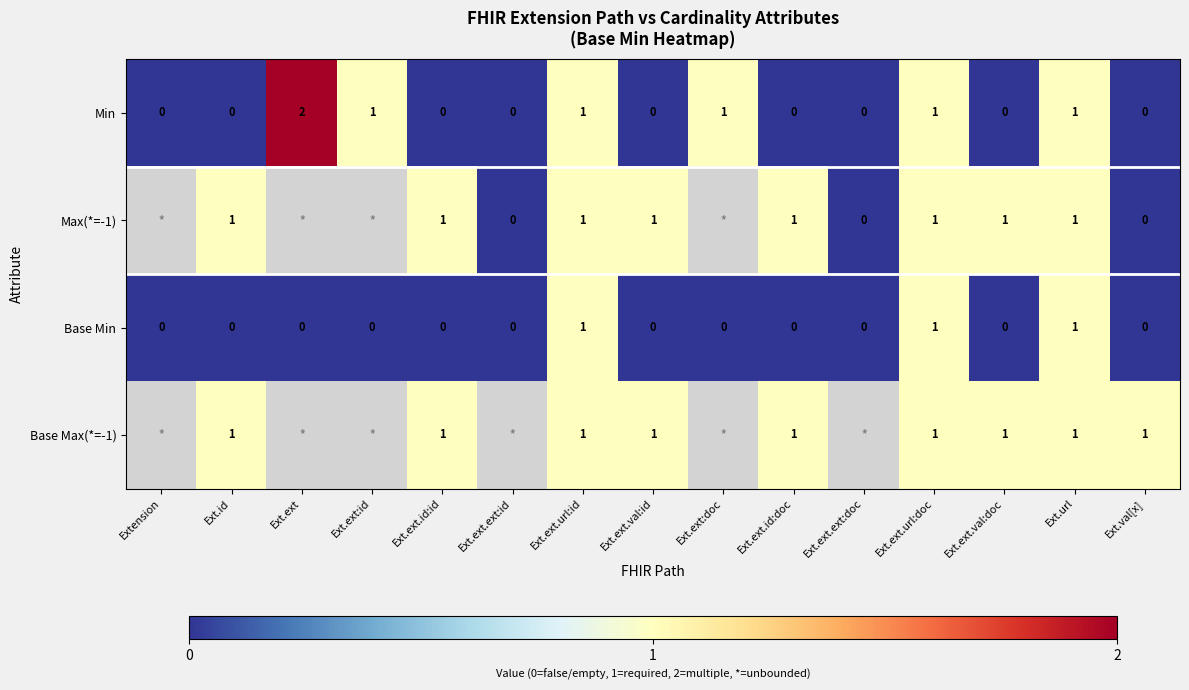

How many Min values are between 0 and 1?

14